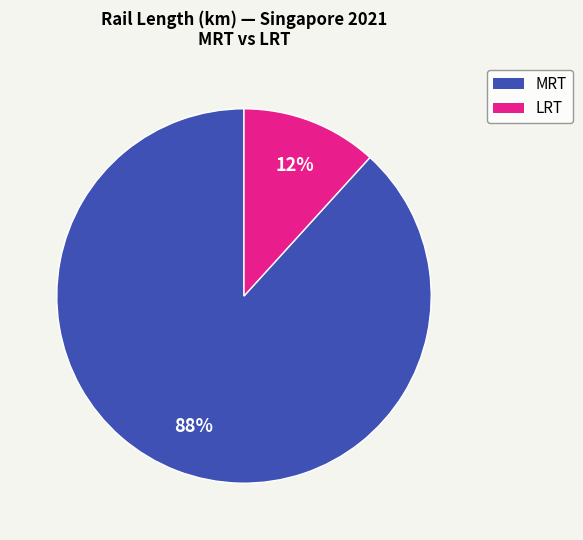

To the nearest percent, what is the average slice percentage?

50%